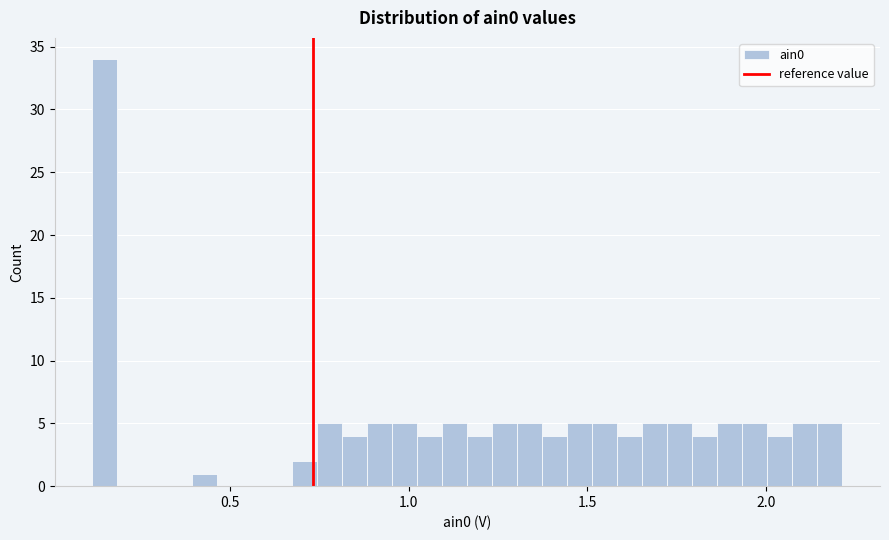

Read against the x-axis, roughly where is the centre of the tallest bar?

0.15